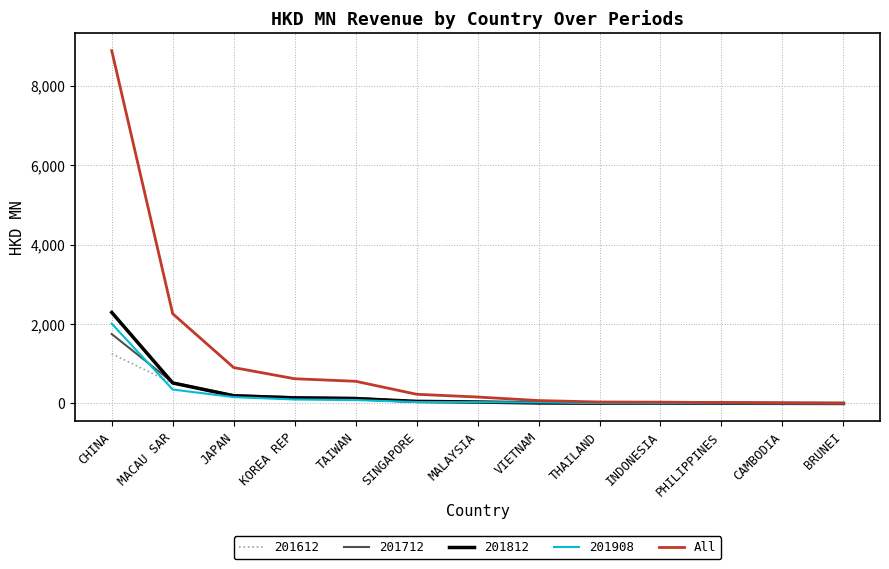

At which category is the sum across all series the highest?

CHINA